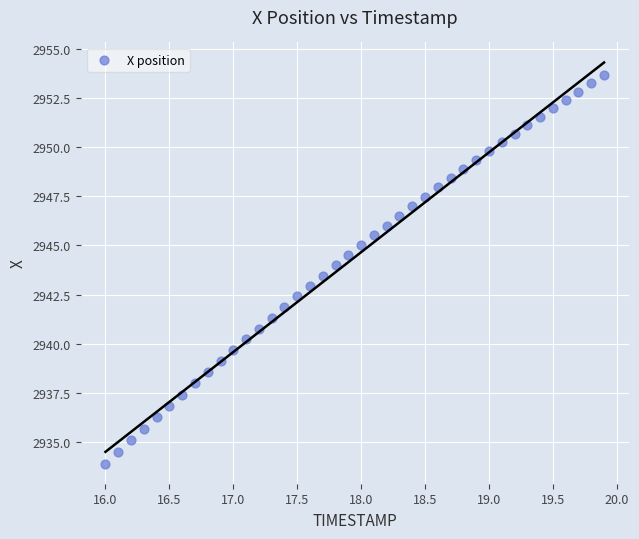

What is the range of X values (max minus min)?

3.9